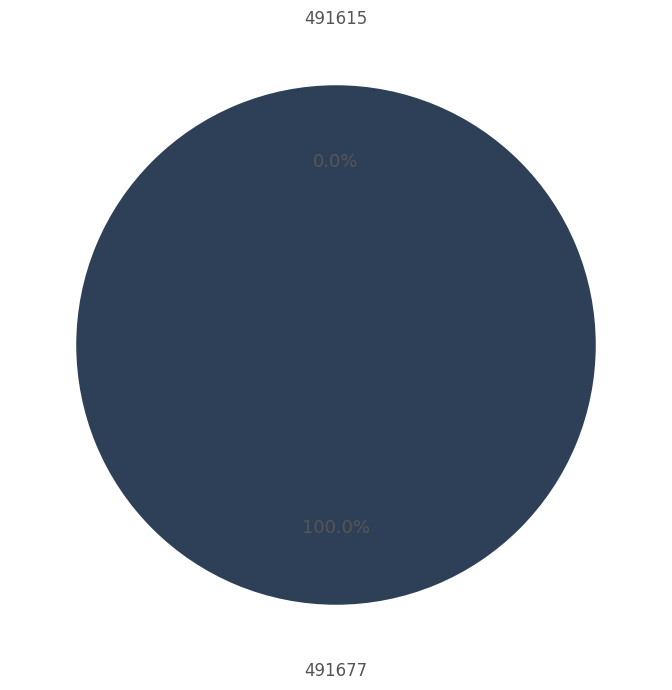

Which category has the biggest portion of the pie?

491677